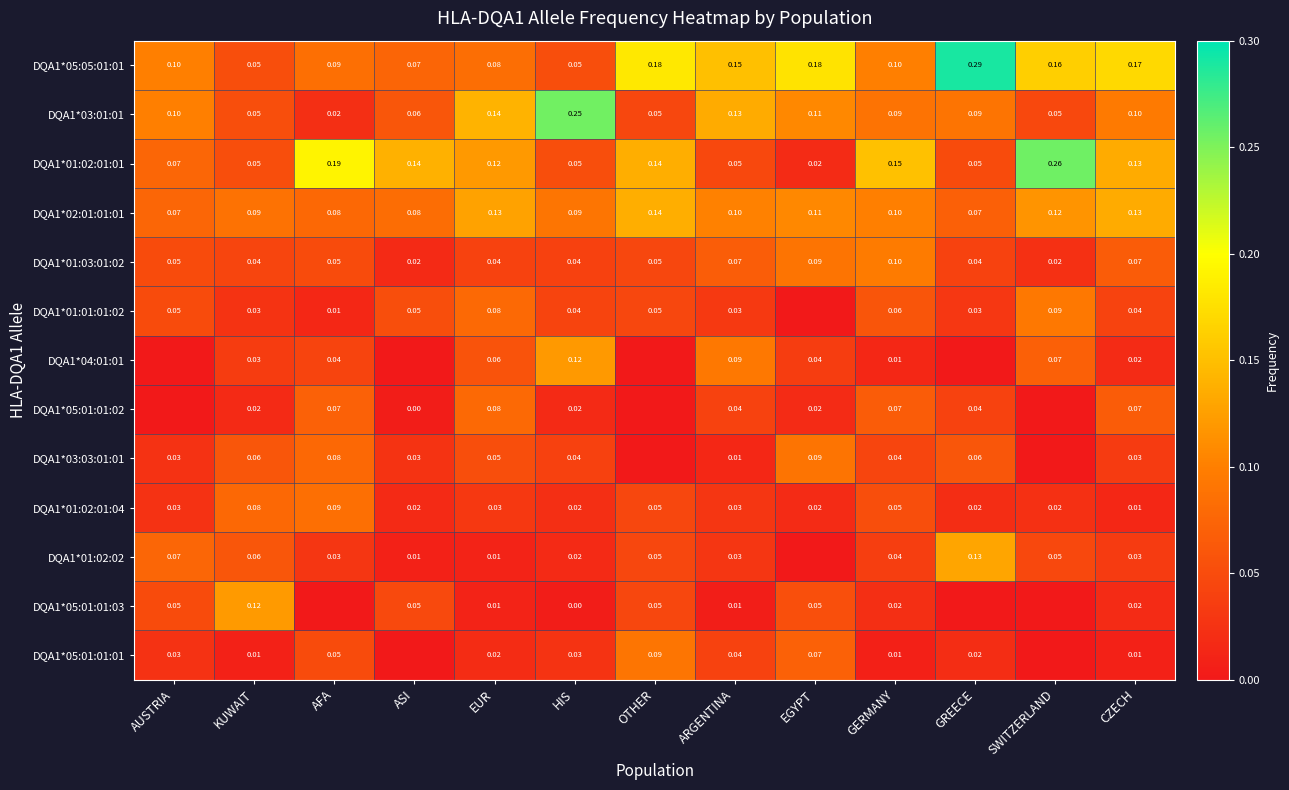

Is the value of DQA1*01:02:02 at GREECE greater than the value of DQA1*01:03:01:02 at GREECE?

Yes